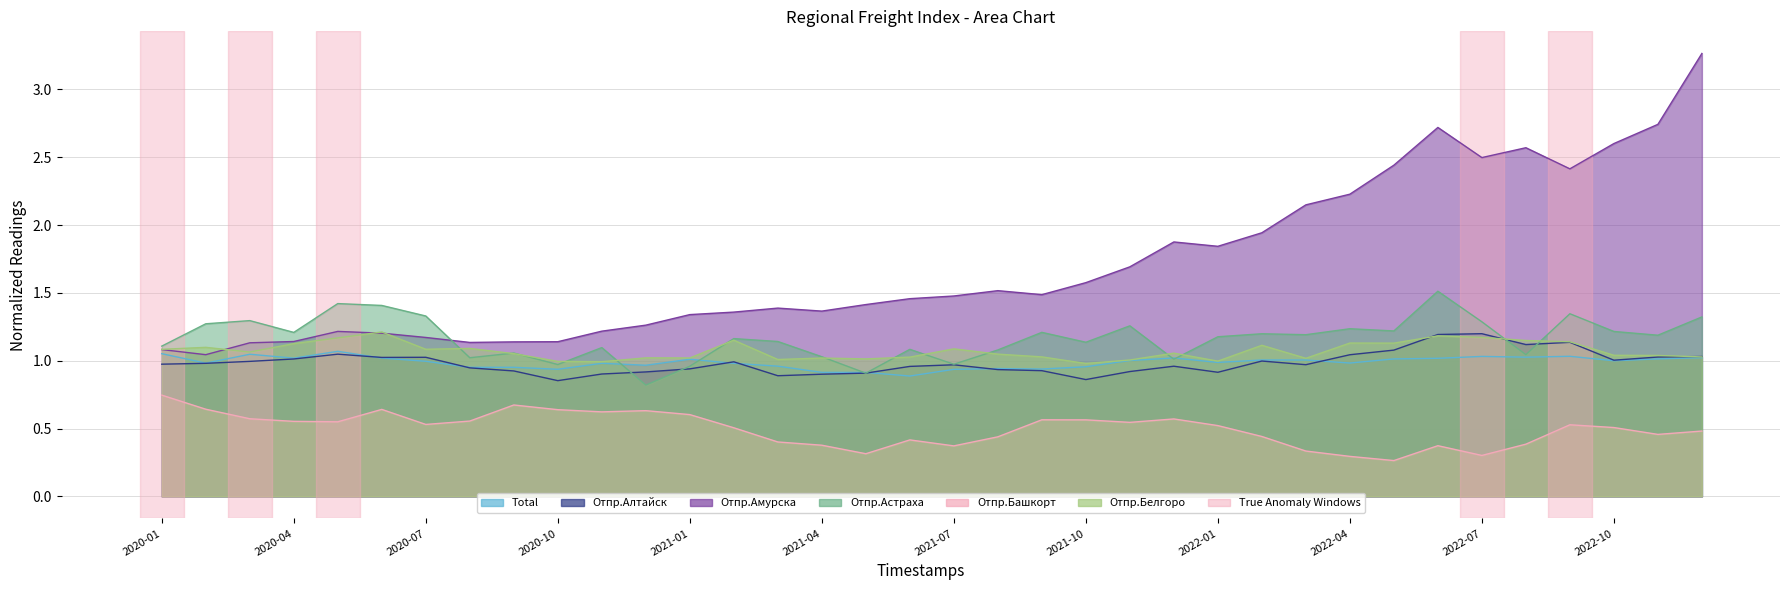

What value does the Total series have at 2022-10?

1.0